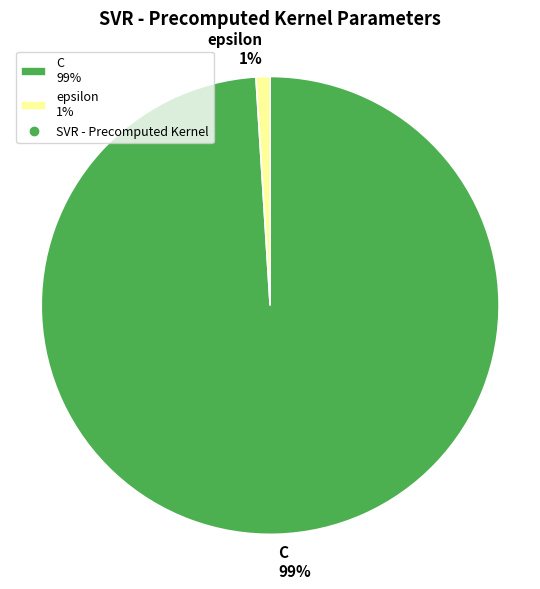

How many slices are in this pie chart?

2